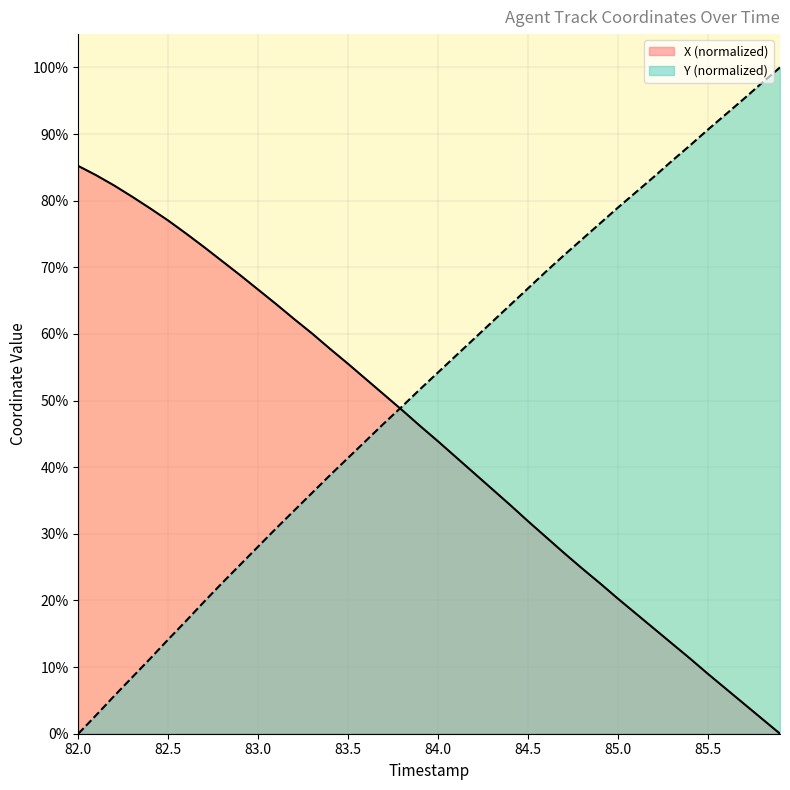

How many times do Y and X cross each other?

1